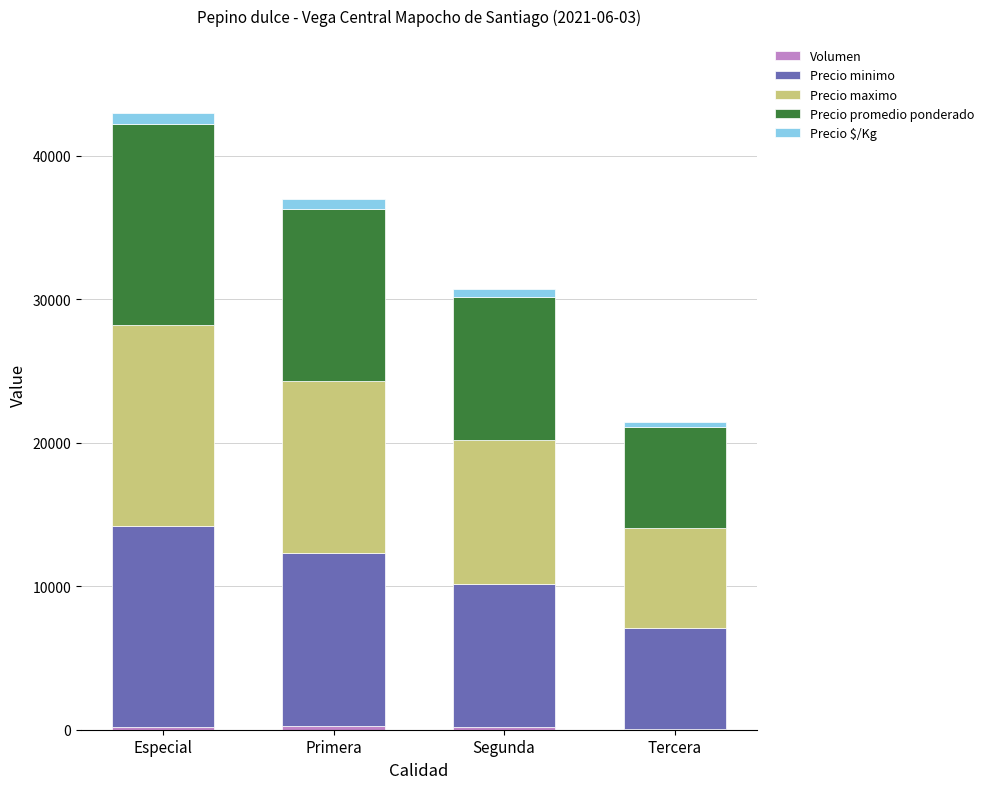

At which category is the sum across all series the highest?

Especial